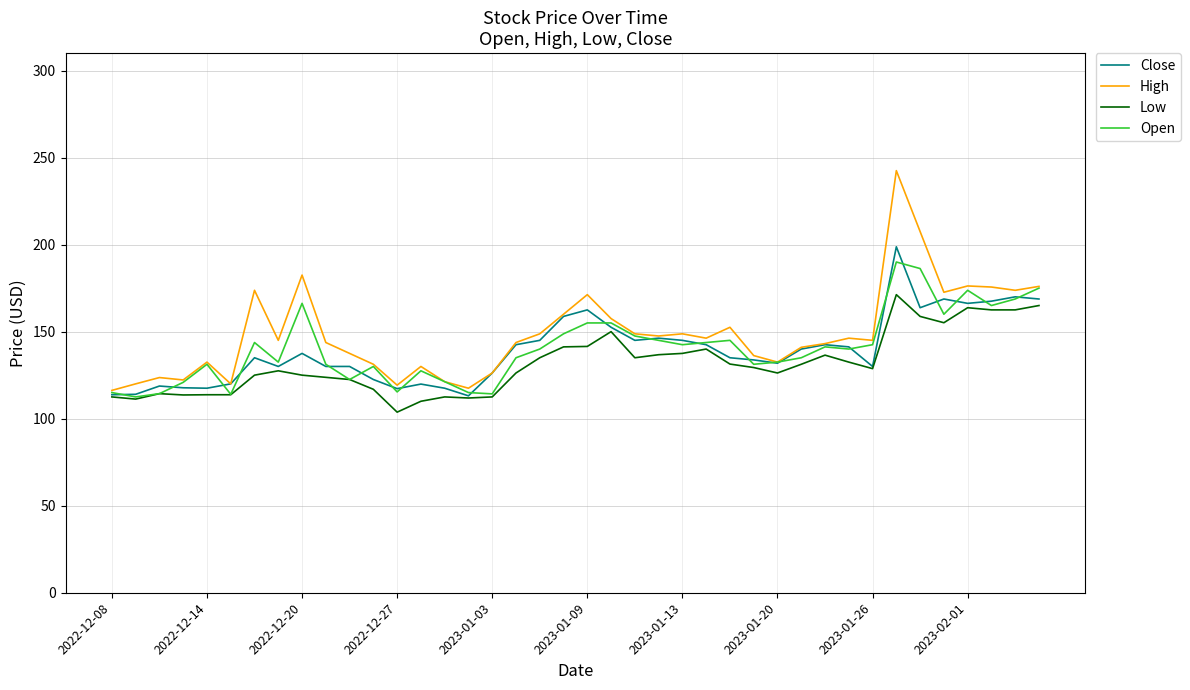

How many lines are shown in the chart?

4